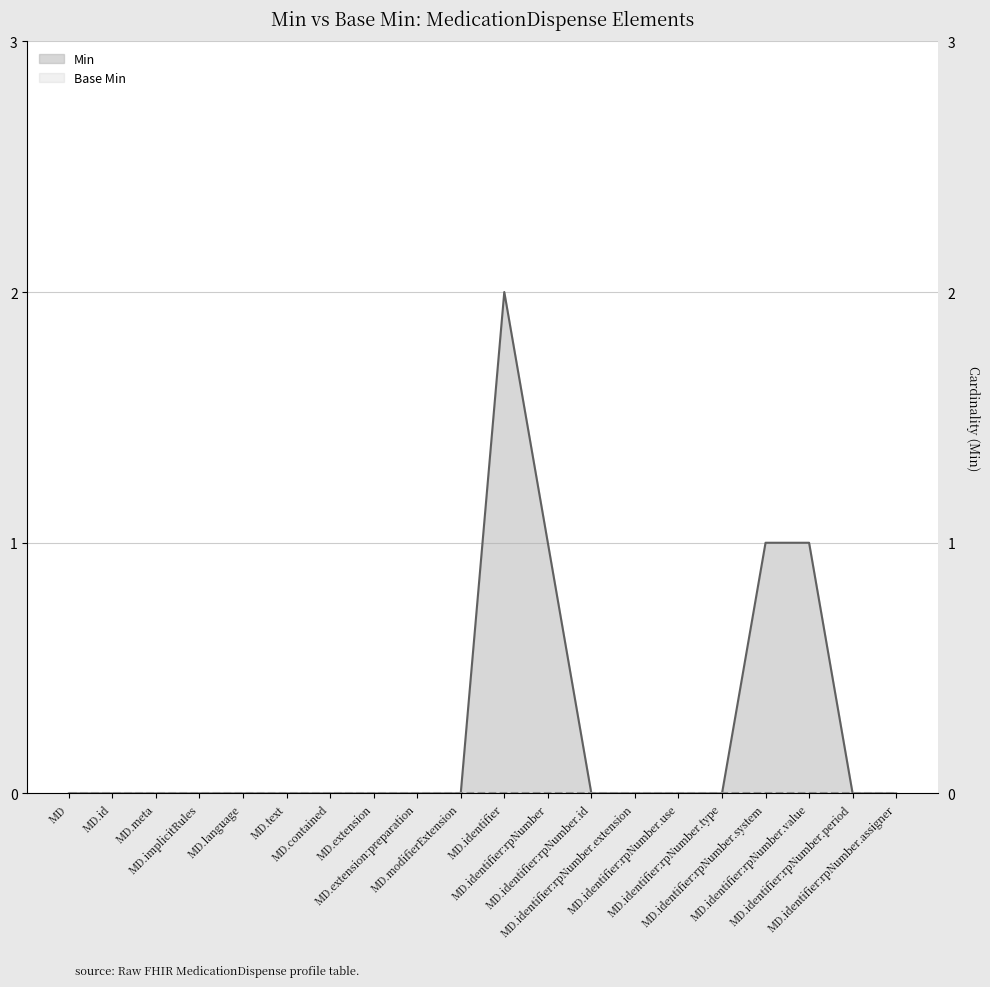

How many points are higher than both their immediate neighbors (excluding endpoints)?

1